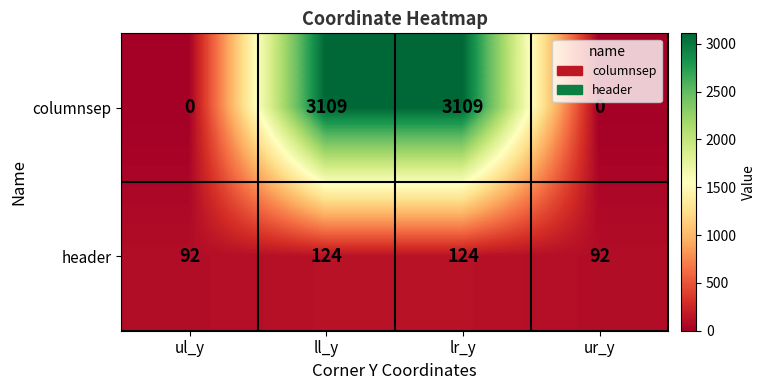

How many distinct data groups are displayed?

2